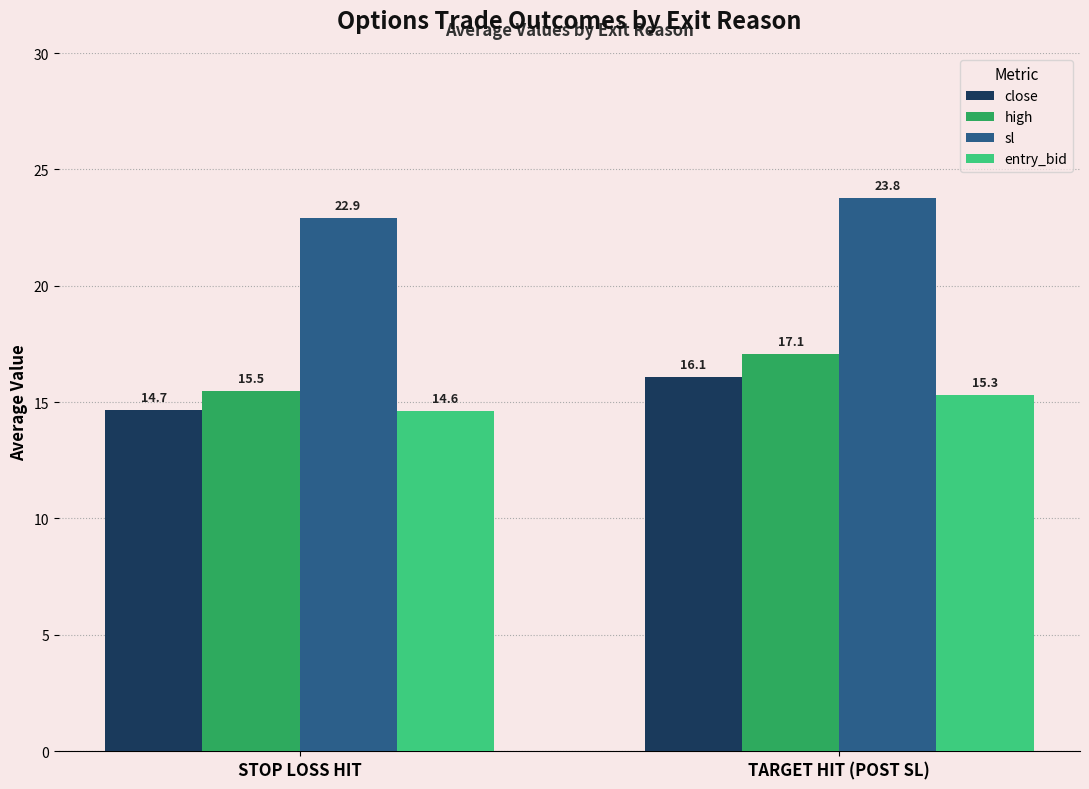

At which label does sl first exceed 23?

TARGET HIT (POST SL)